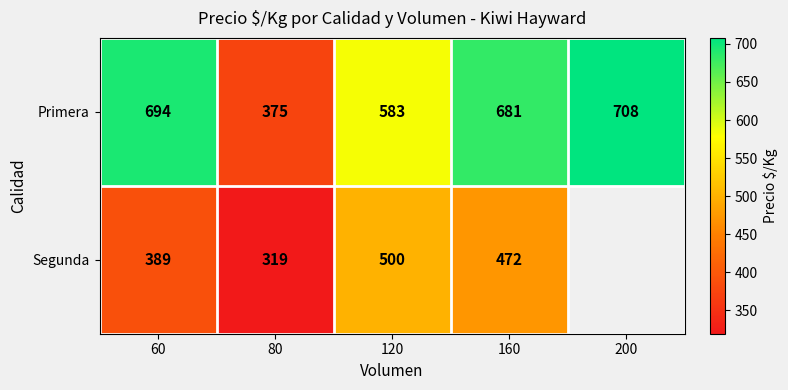

What is the difference between the second highest and minimum values in the Primera series?

319